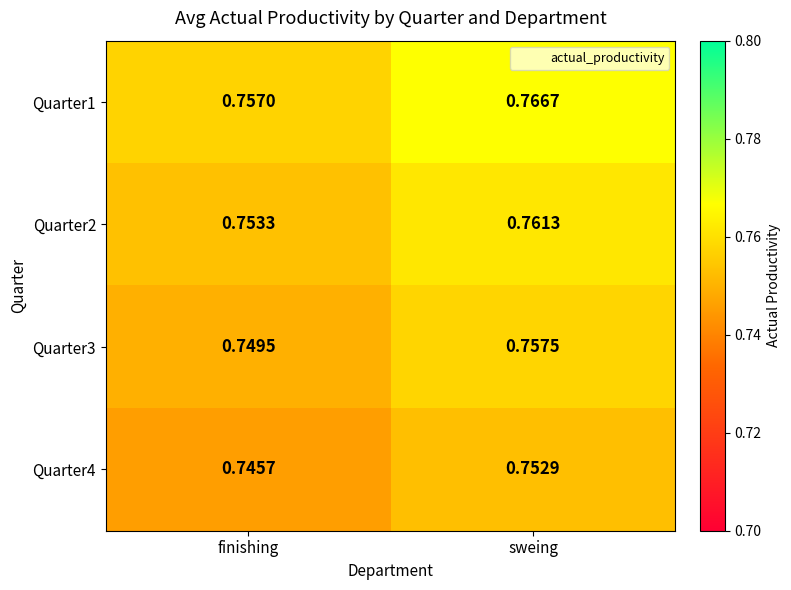

Which label corresponds to the largest value in the chart?

sweing